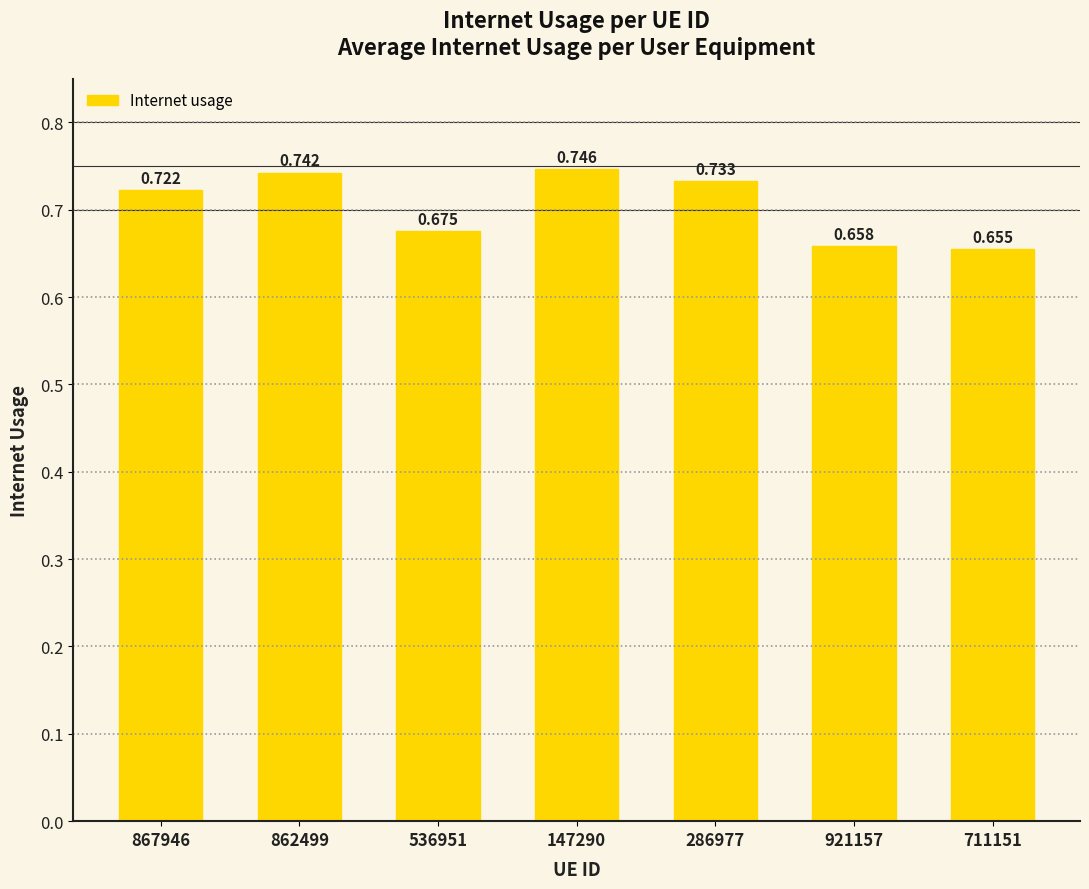

What is the change in value from 862499 to 536951?

-0.1